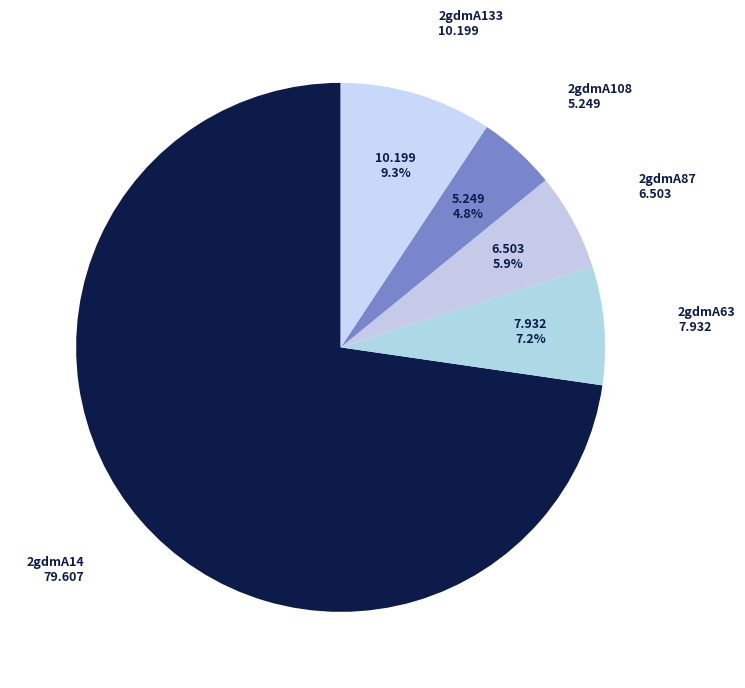

What percentage is the 2gdmA87 slice, to the nearest percent?

6%